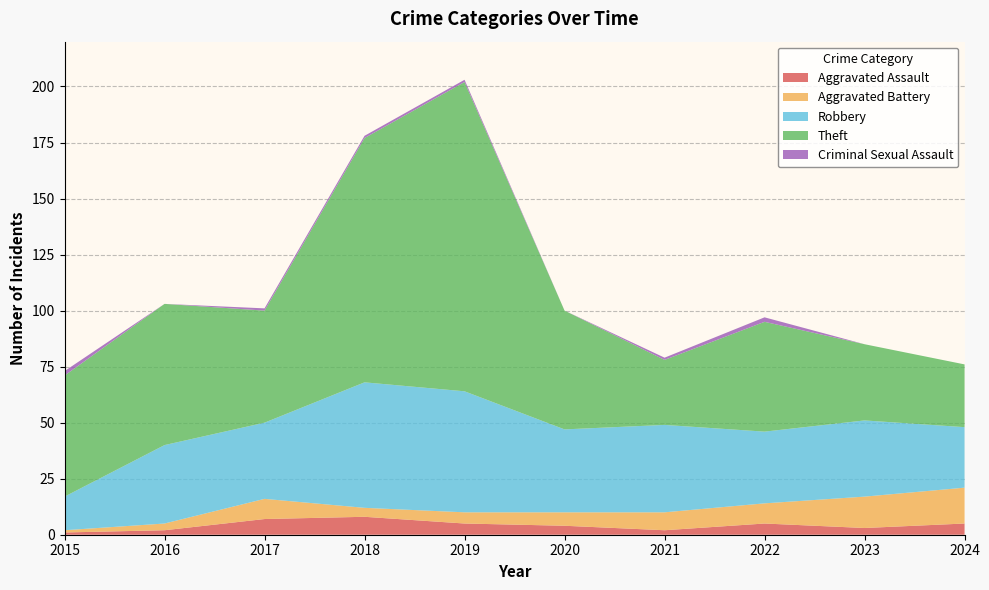

Reading left to right, transcribe all the data shown in this chart.

Aggravated Assault: 2015=1	2016=2	2017=7	2018=8	2019=5	2020=4	2021=2	2022=5	2023=3	2024=5
Aggravated Battery: 2015=1	2016=3	2017=9	2018=4	2019=5	2020=6	2021=8	2022=9	2023=14	2024=16
Robbery: 2015=15	2016=35	2017=34	2018=56	2019=54	2020=37	2021=39	2022=32	2023=34	2024=27
Theft: 2015=54	2016=63	2017=50	2018=109	2019=138	2020=53	2021=29	2022=49	2023=34	2024=28
Criminal Sexual Assault: 2015=2	2016=0	2017=1	2018=1	2019=1	2020=0	2021=1	2022=2	2023=0	2024=0